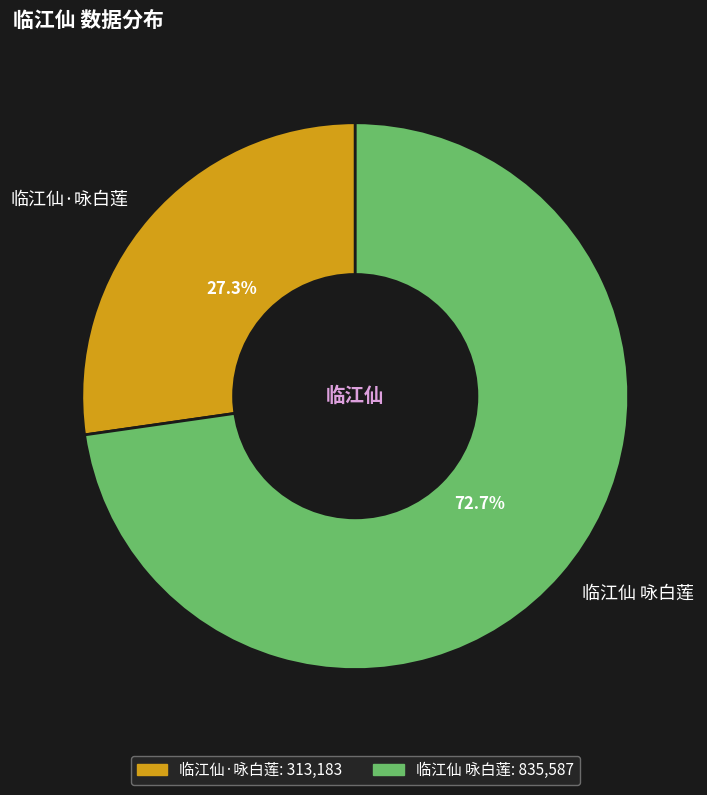

To the nearest percent, what is the difference between the 临江仙 咏白莲 and 临江仙·咏白莲 slice percentages?

45%